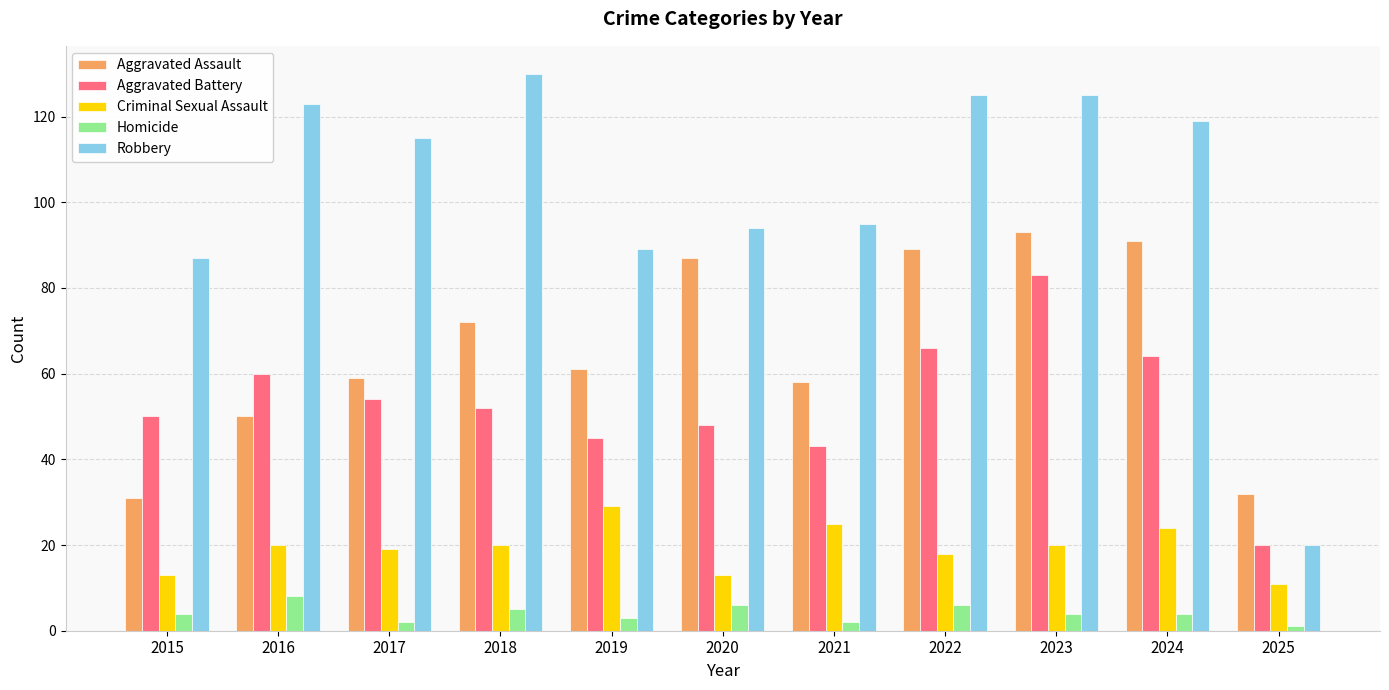

What is the total value across all series at 2023?

325